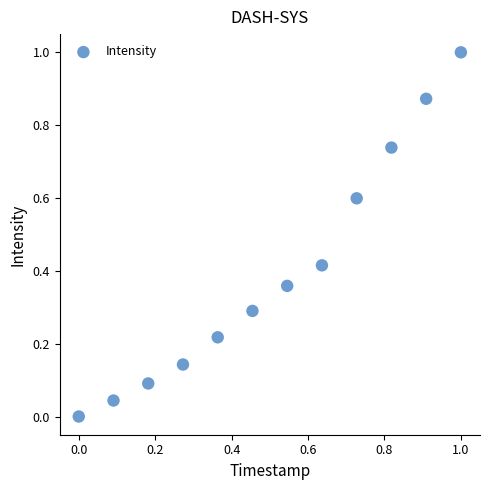

What is the average X value?

0.5